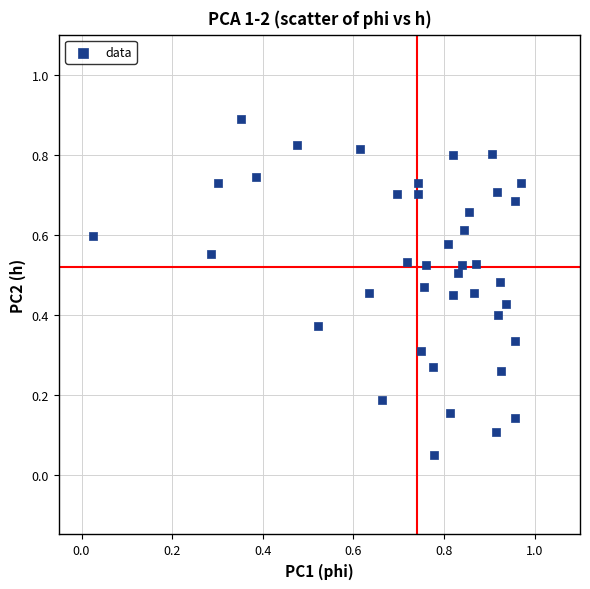

What is the range of X values (max minus min)?

0.9